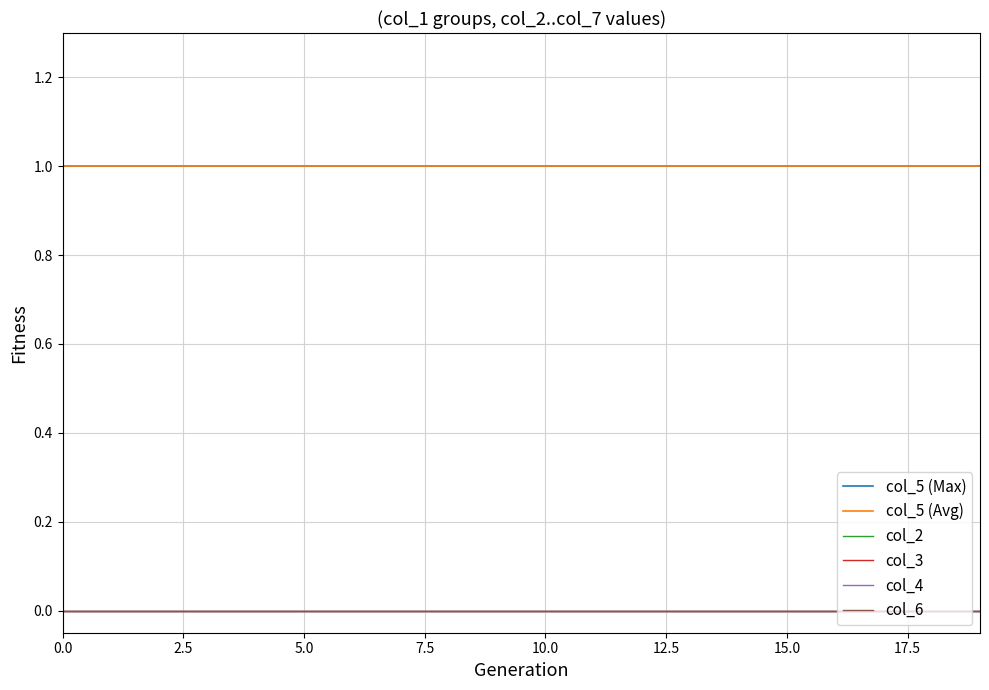

True or false: col_5 (Max) and col_2 intersect in this chart.

False